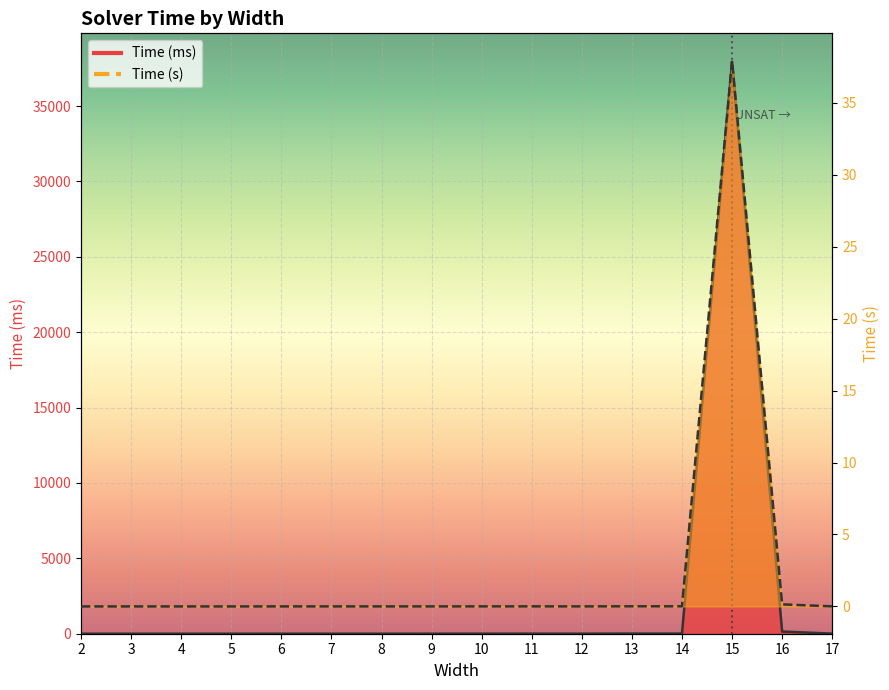

Where is the first local maximum for Time (ms)?

11